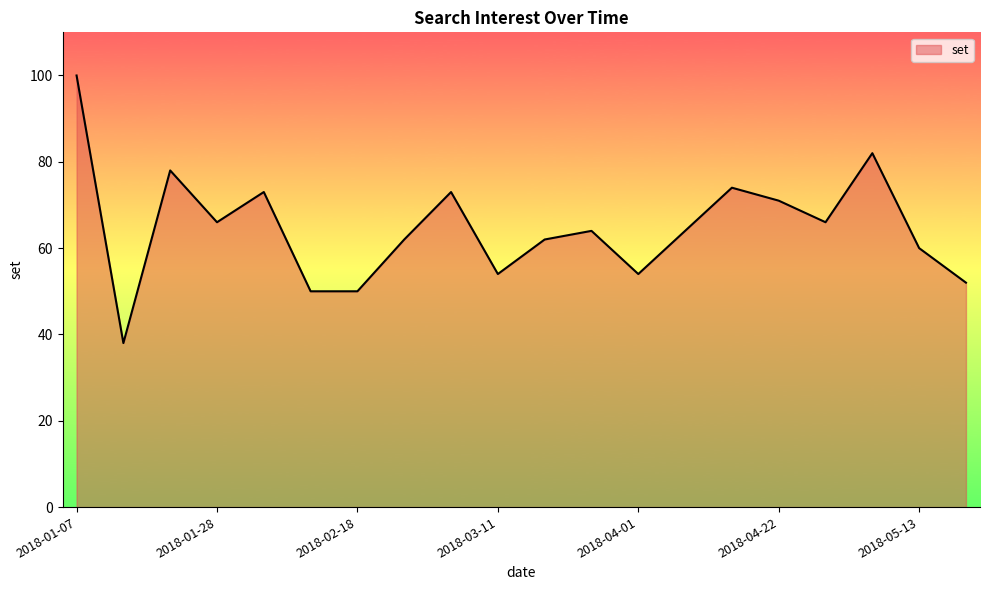

What is the smallest value displayed?

38